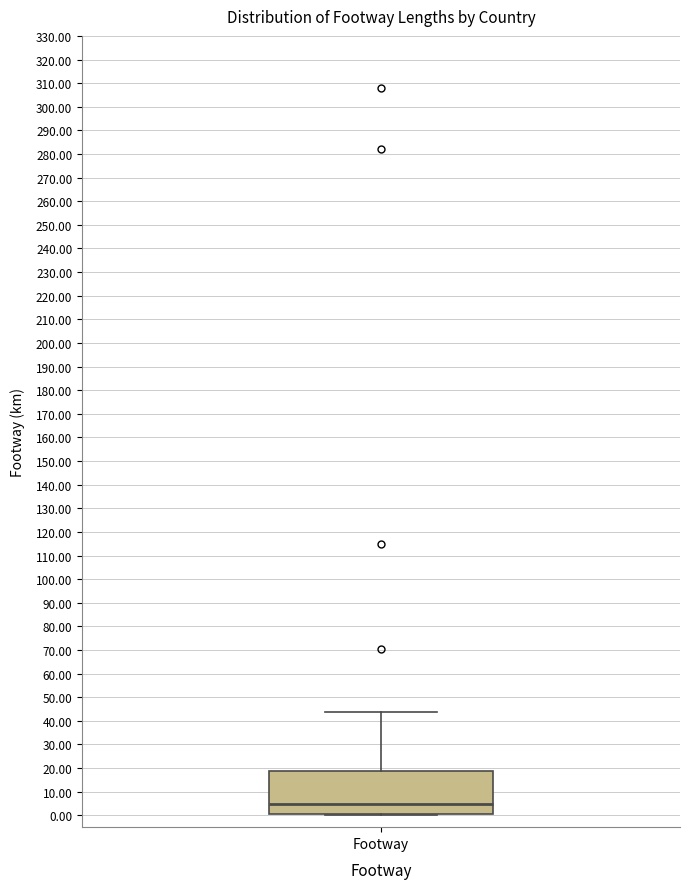

Transcribe this box plot: give where the median line is, the range the box spans, and where the two whiskers end, as read against the y-axis. The values are not printed on the chart, so give them approximately, as read against the axis.

median 5, box 1 to 19, whiskers 0 to 44